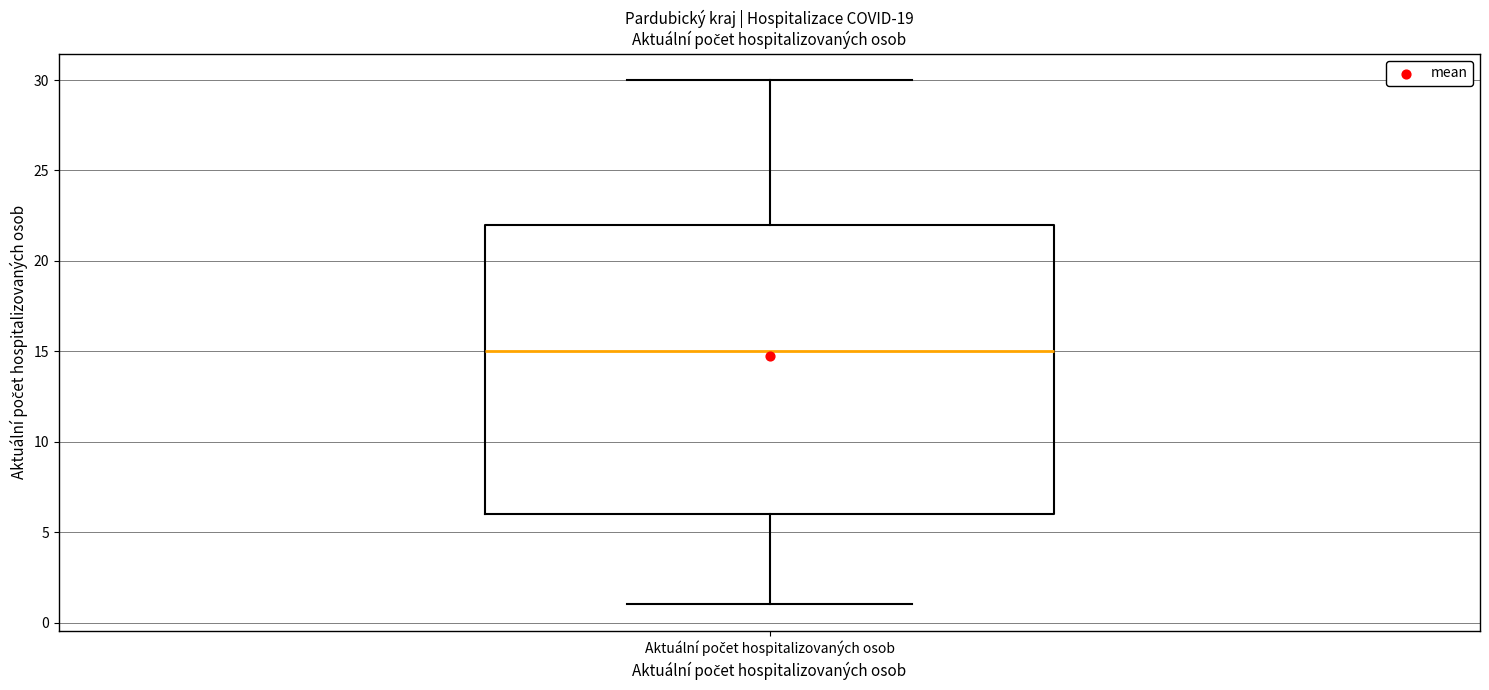

Transcribe this box plot: give where the median line is, the range the box spans, and where the two whiskers end, as read against the y-axis. The values are not printed on the chart, so give them approximately, as read against the axis.

median 15, box 6 to 22, whiskers 1 to 30